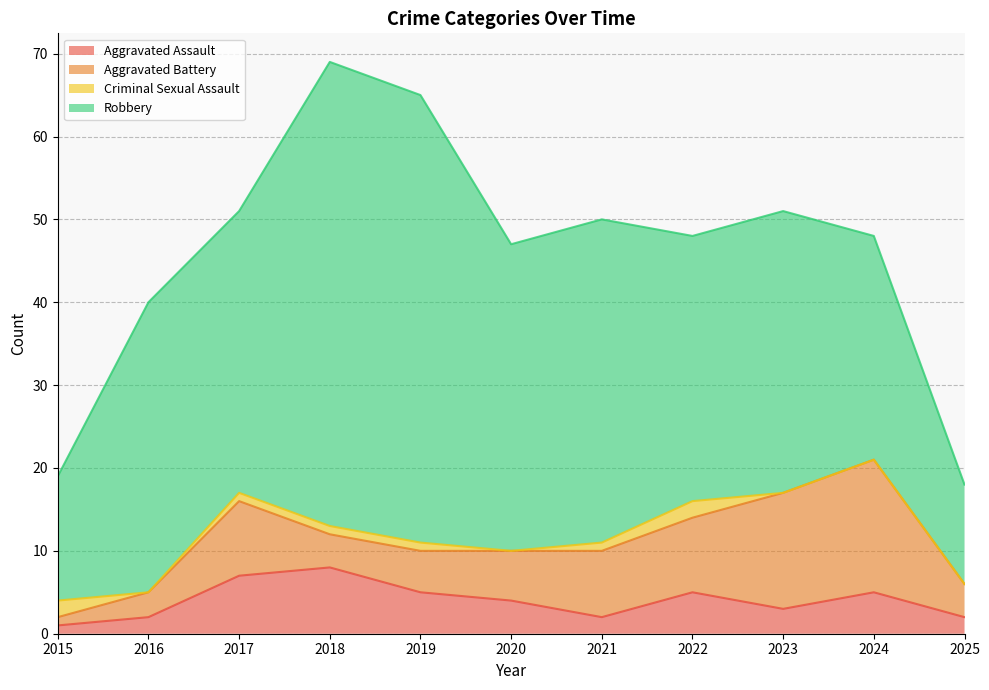

Which has a higher value, 2025 or 2020?

2020